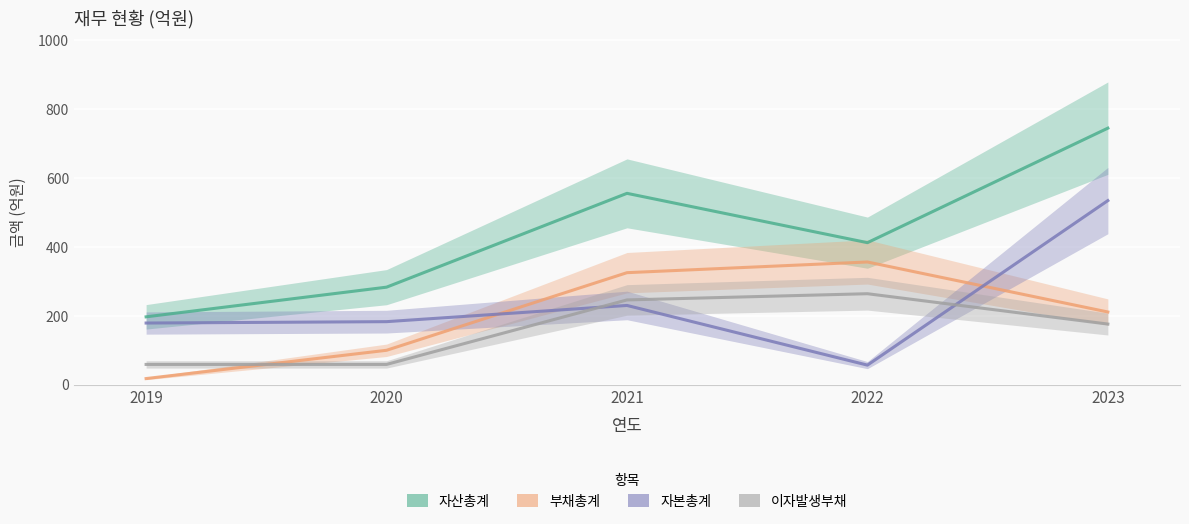

Is the value of 부채총계 at 2020 greater than the value of 자본총계 at 2022?

Yes